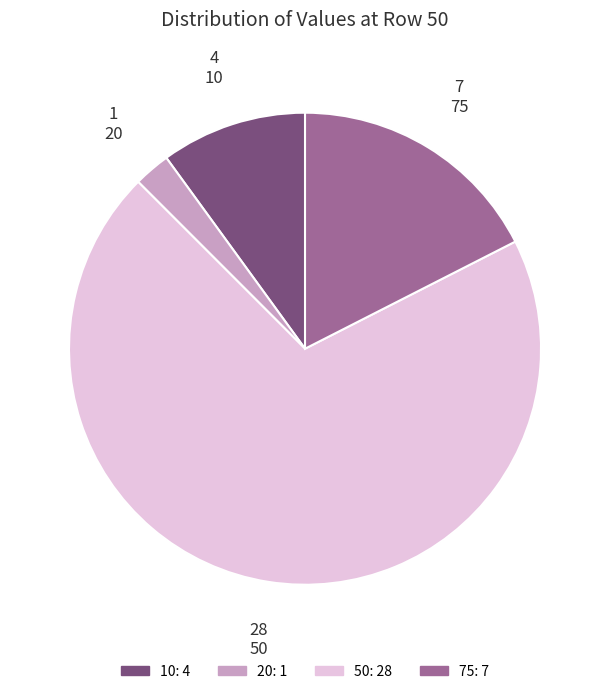

The 75 slice represents 23% of the pie. True or false?

False